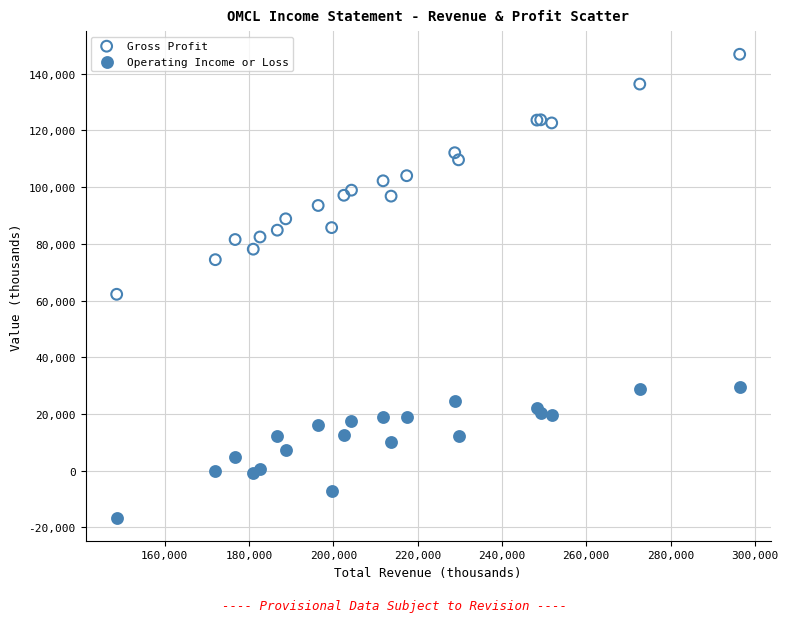

Across all series, what Y value is closest to 65150?

62200